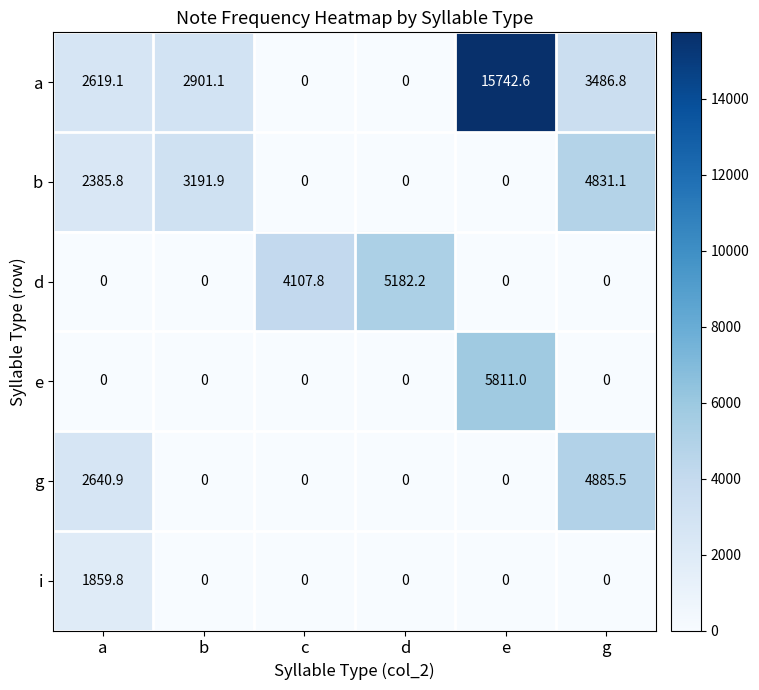

Which series has the largest range (max minus min)?

a